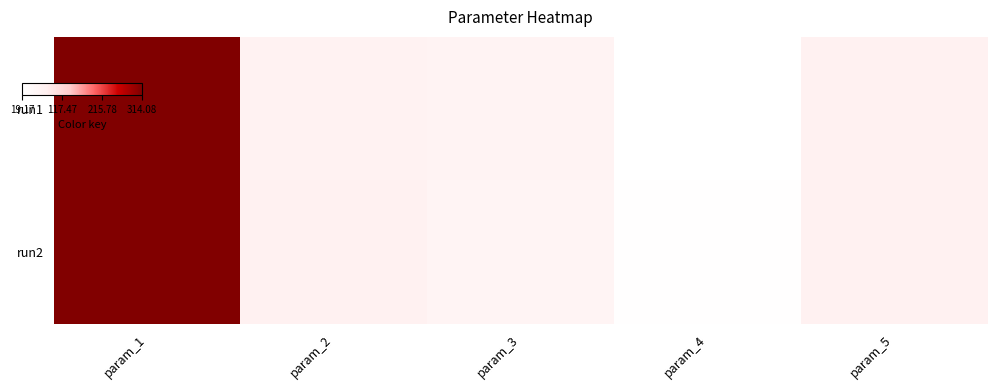

What is the difference between the highest and lowest values at param_3?

3.6